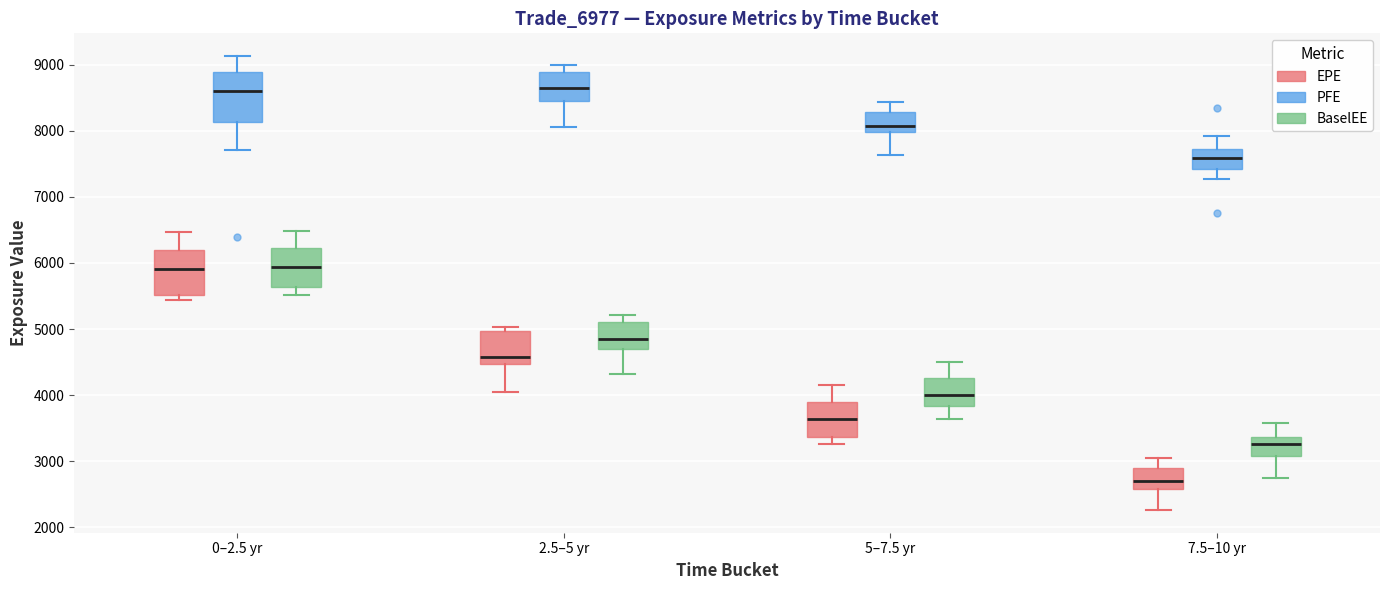

Where is the lower edge of the box for 5–7.5 yr (EPE) on the y-axis? The values are not printed on the chart, so give them approximately, as read against the axis.

3400